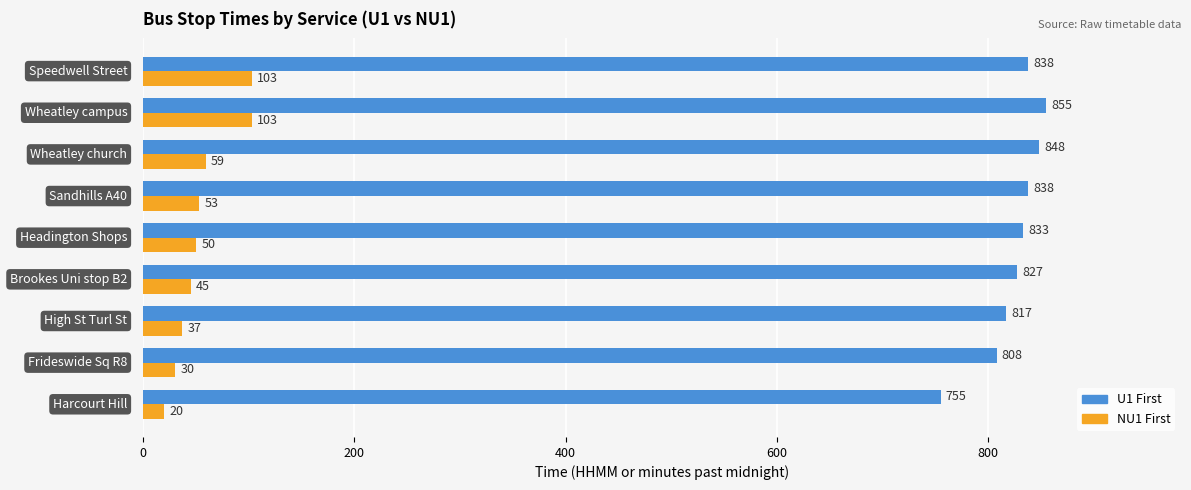

What is the maximum value shown in the chart?

855